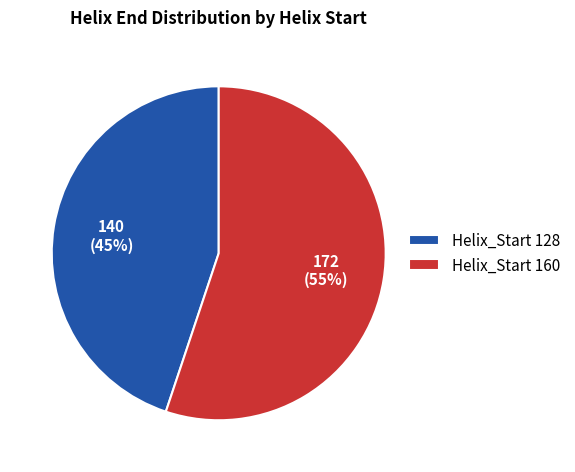

To the nearest percent, what percentage of the pie is Helix_Start 160?

55%